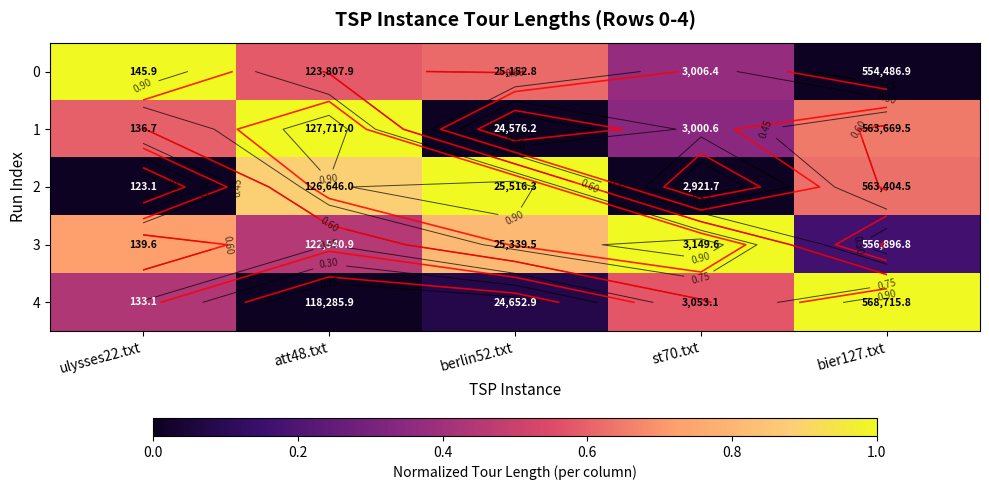

At how many categories does at least one series exceed 0?

5